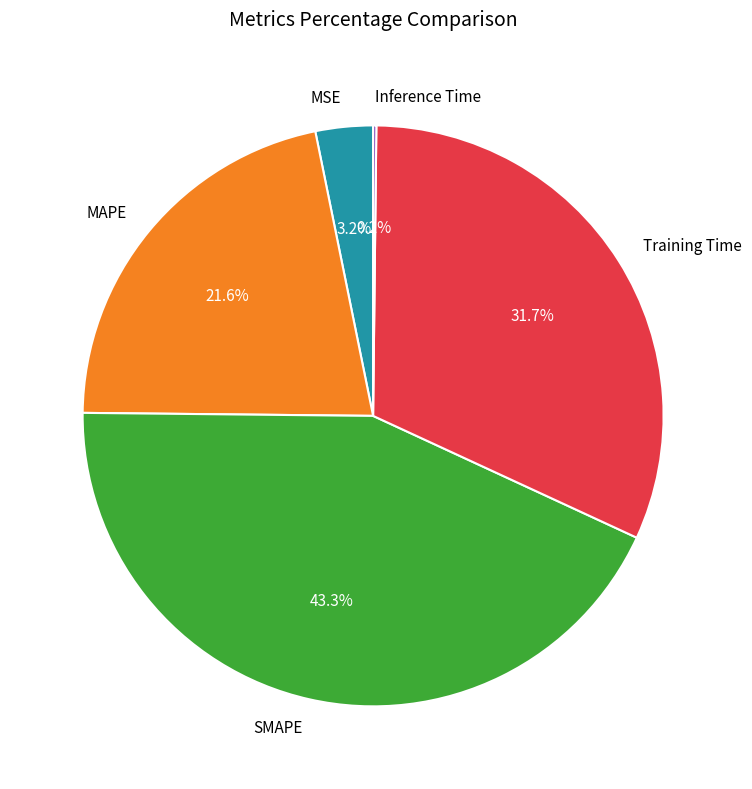

True or false: SMAPE accounts for 38% of the total.

False